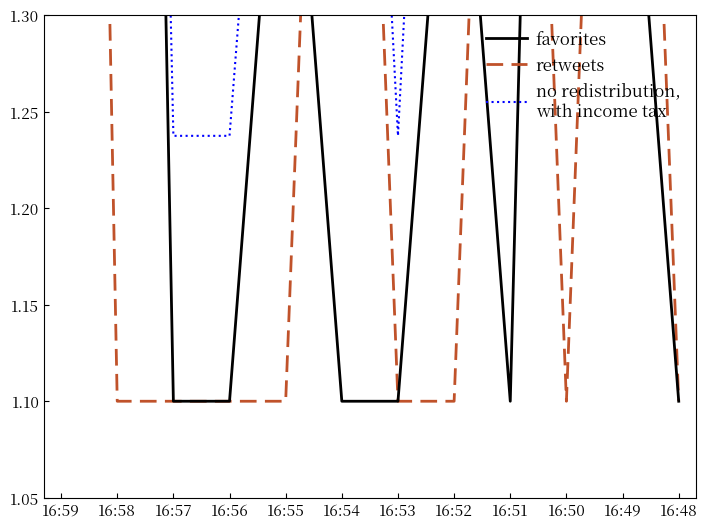

At which category is the sum across all series the highest?

16:58